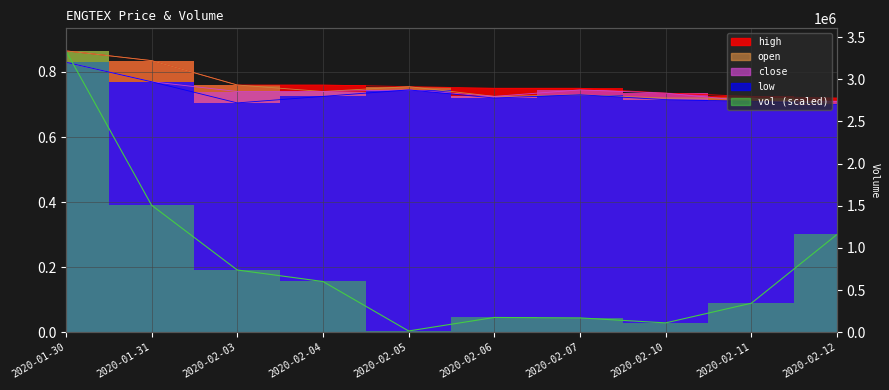

After their last crossing, which series has the higher values: open or close?

close